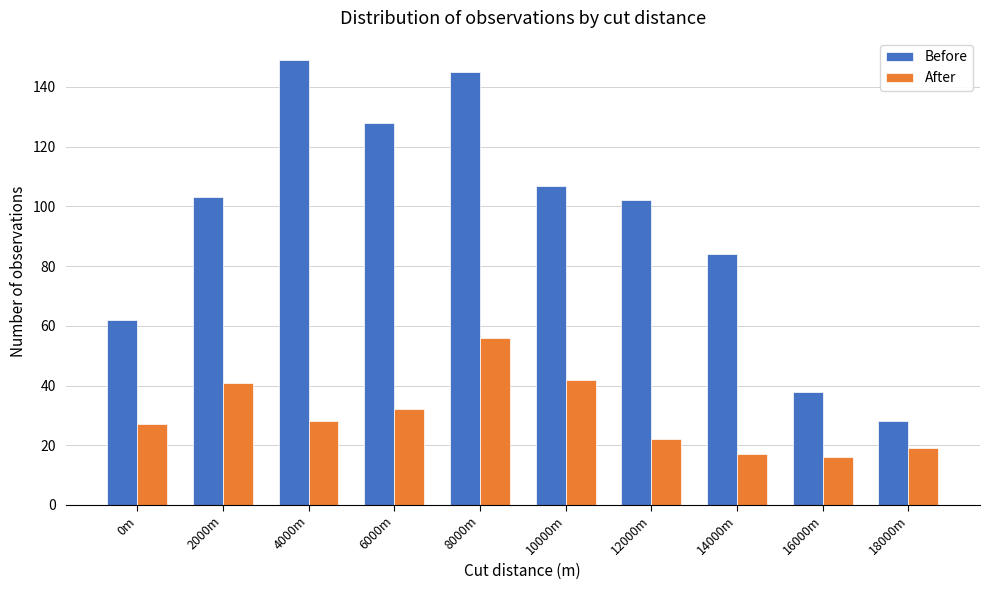

Reading right to left, transcribe all the data shown in this chart.

Before: 28	38	84	102	107	145	128	149	103	62
After: 19	16	17	22	42	56	32	28	41	27